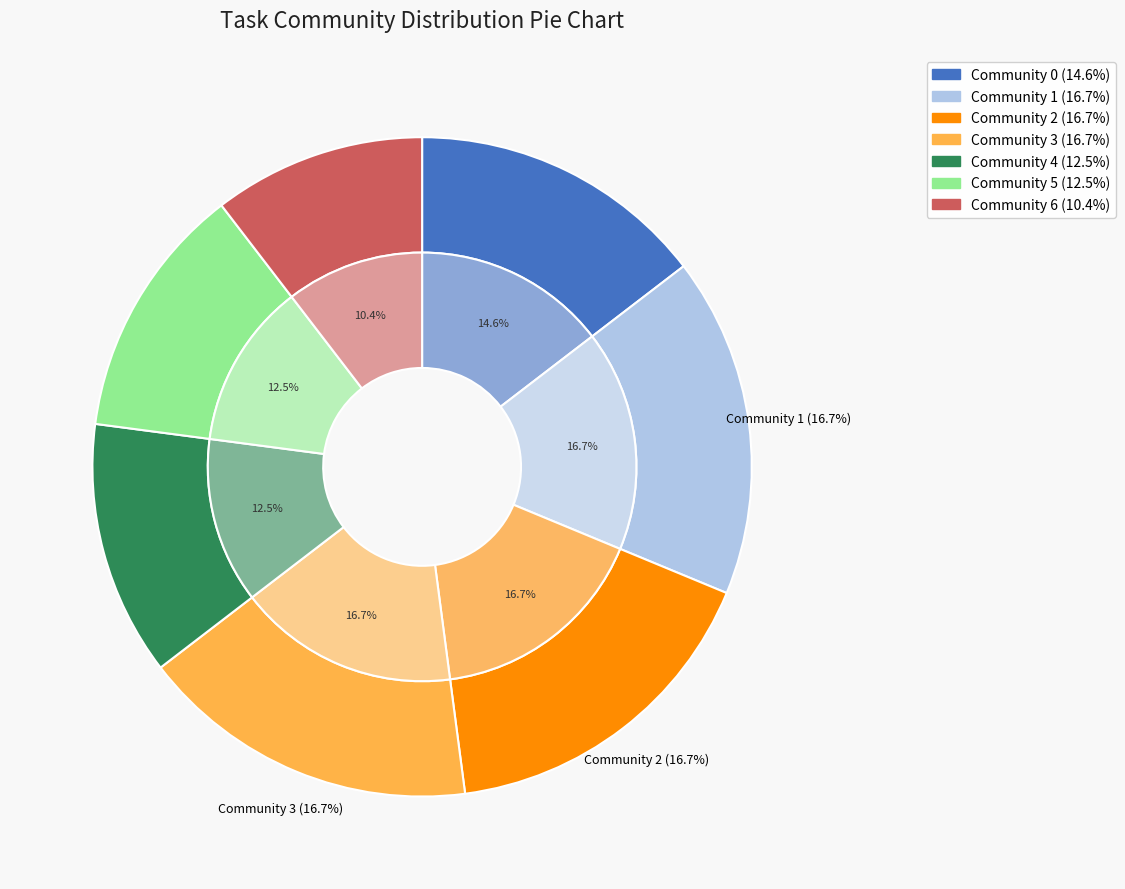

What is the largest slice in the pie chart?

Community 1